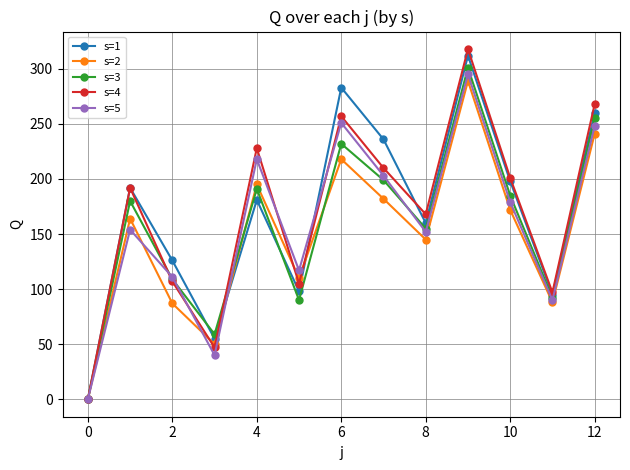

What are all the series names shown in the legend?

s=1, s=2, s=3, s=4, s=5